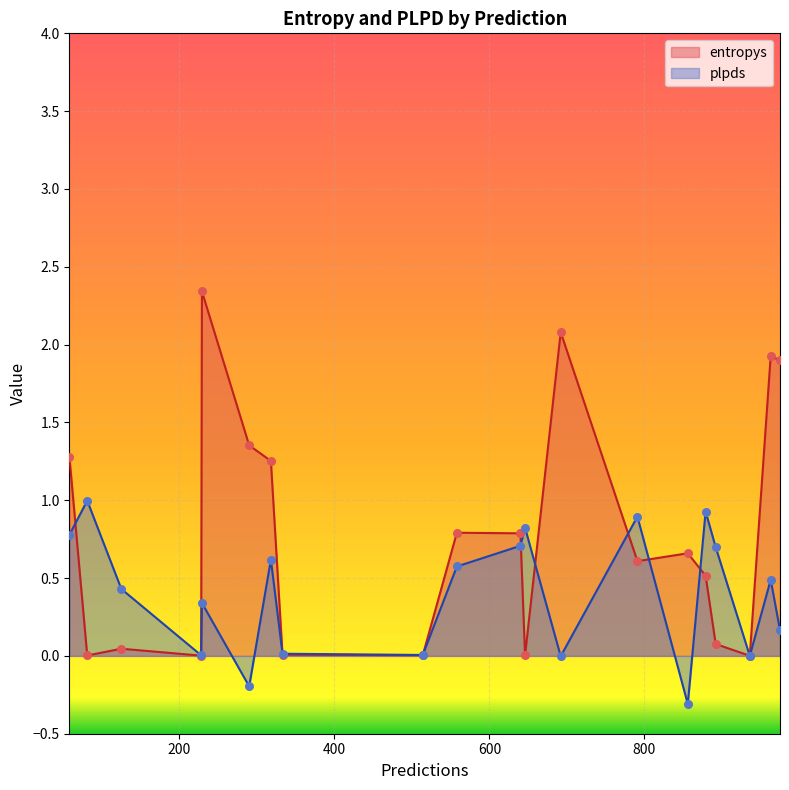

Is the value of plpds at 6 greater than the value of entropys at 2?

No